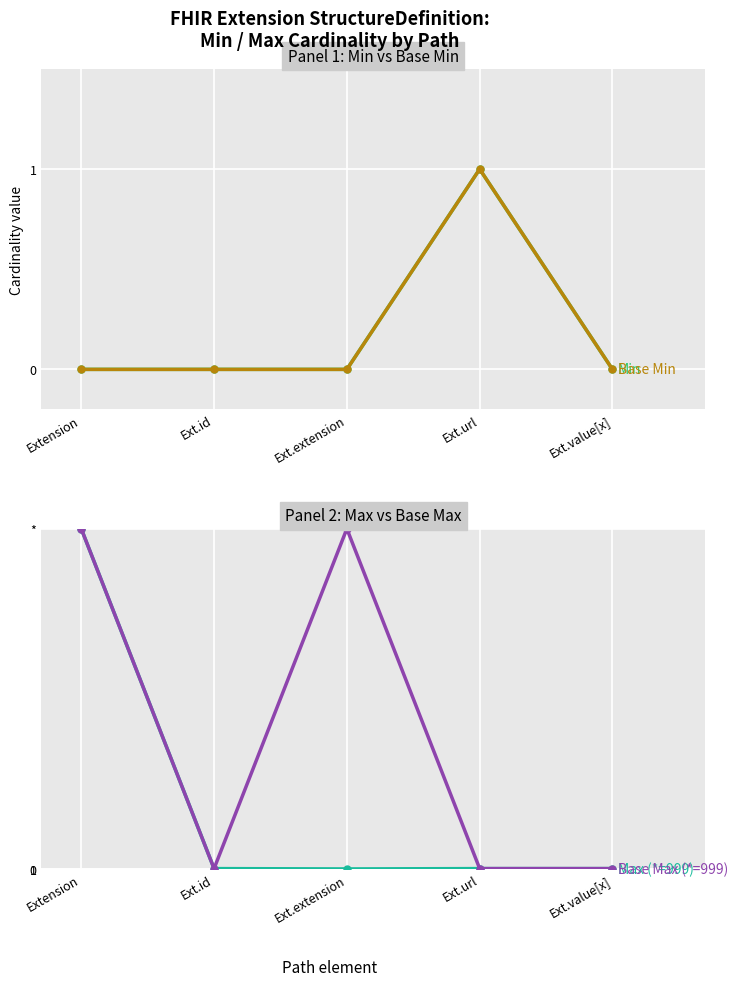

Is it true that Base Max (*=999) equals 999 at Extension?

True